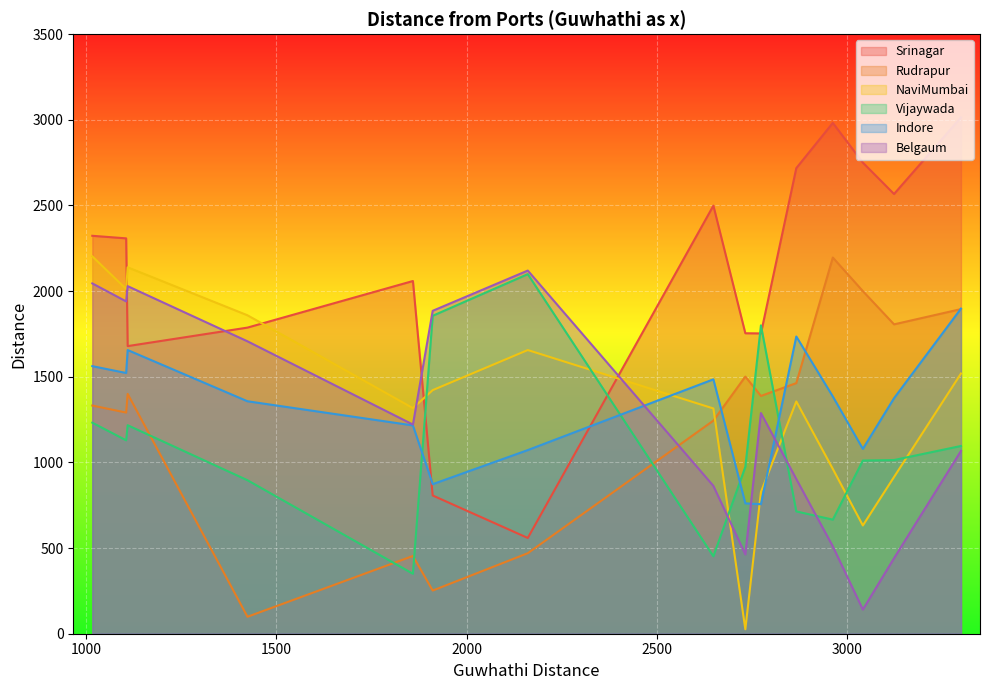

True or false: Indore and Vijaywada intersect in this chart.

True